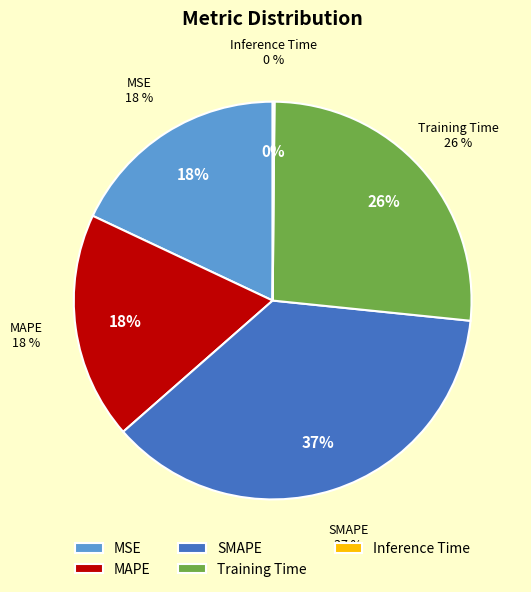

To the nearest percent, what percentage of the pie is MAPE?

18%